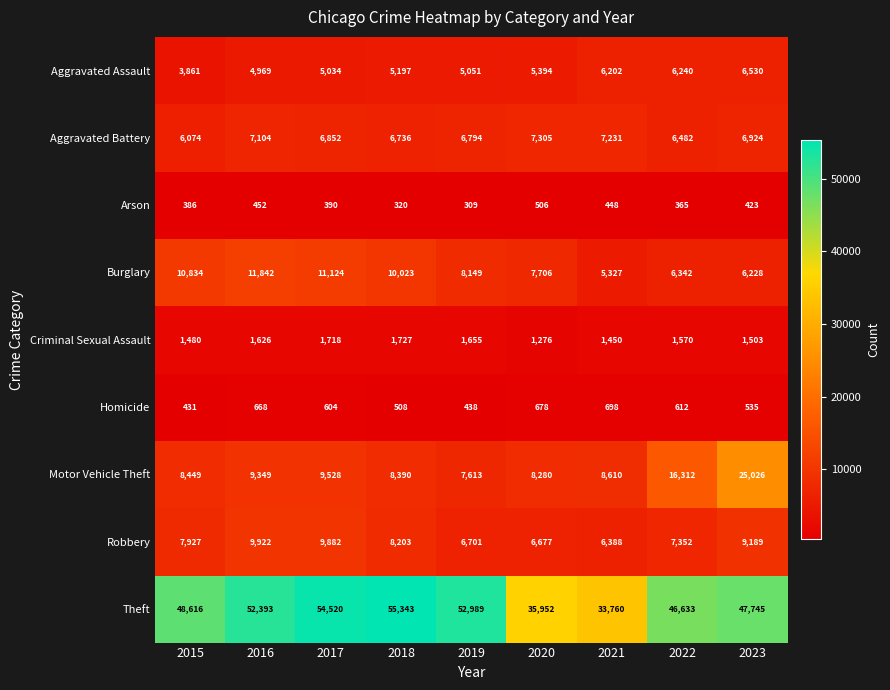

At which label is Theft closest to 44551?

2022